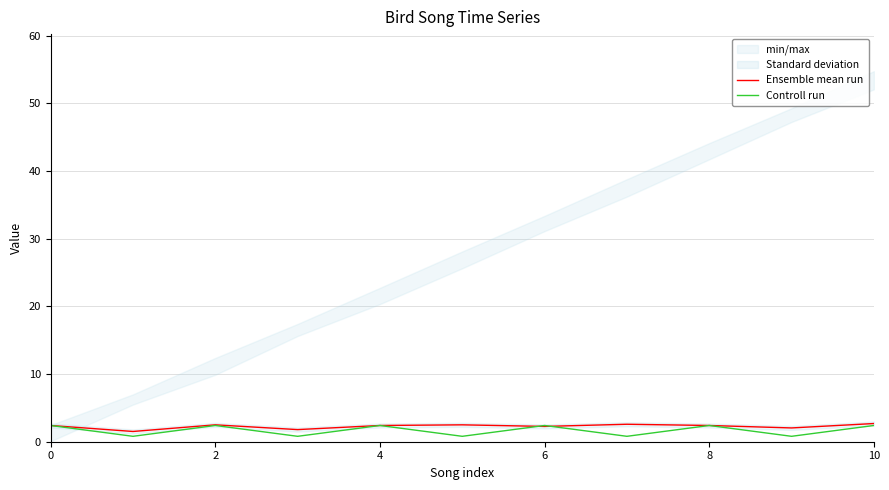

True or false: Ensemble mean run has more than 2 interior local peaks.

True